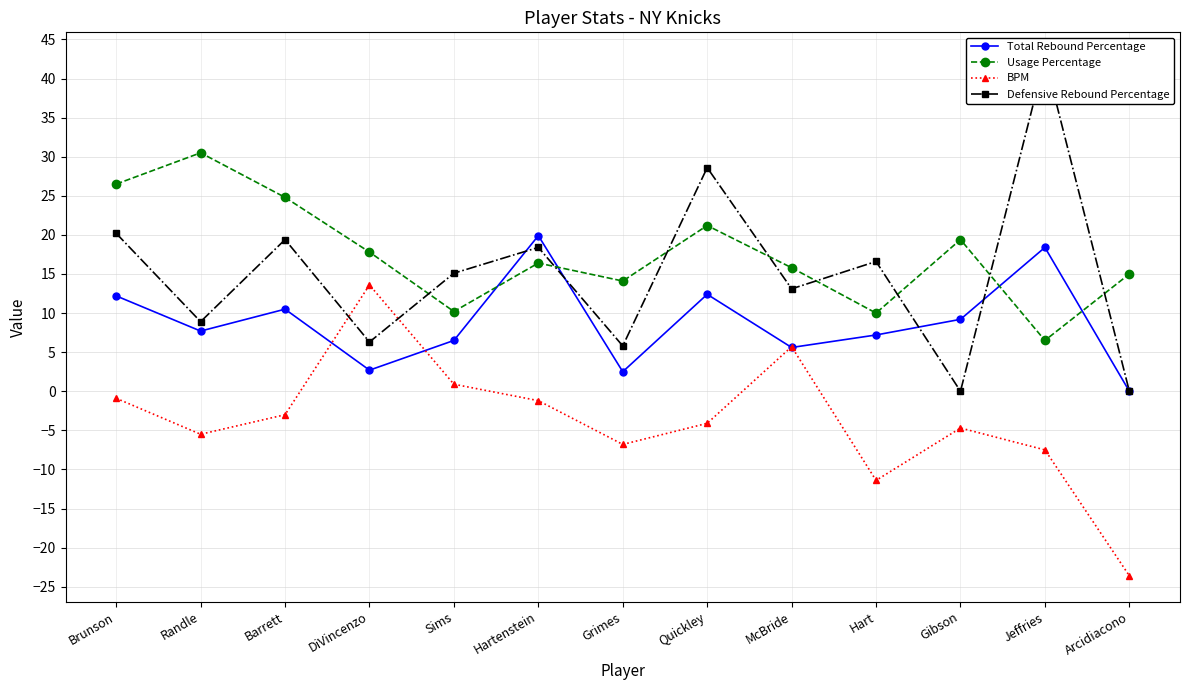

True or false: Total Rebound Percentage has more than 2 interior local peaks.

True